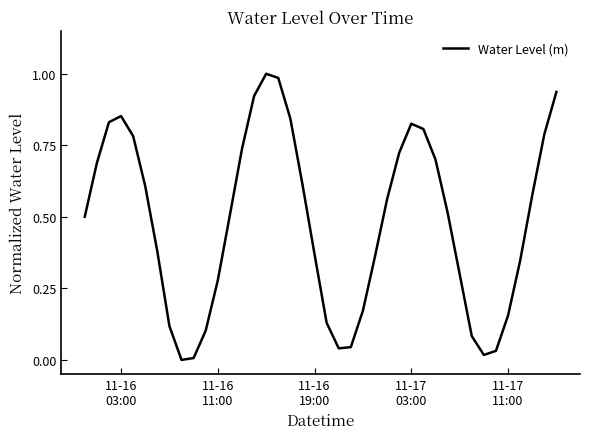

Does the chart have visible grid lines?

No